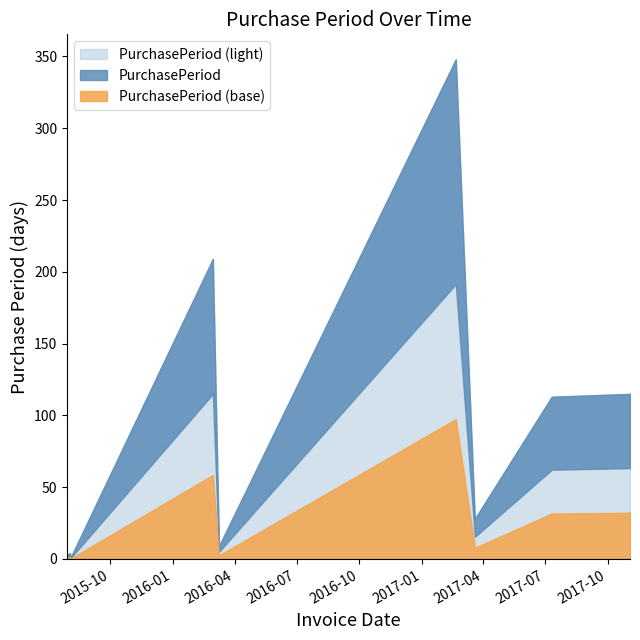

The chart shows a value of 209 at 2016-02-29. True or false?

True